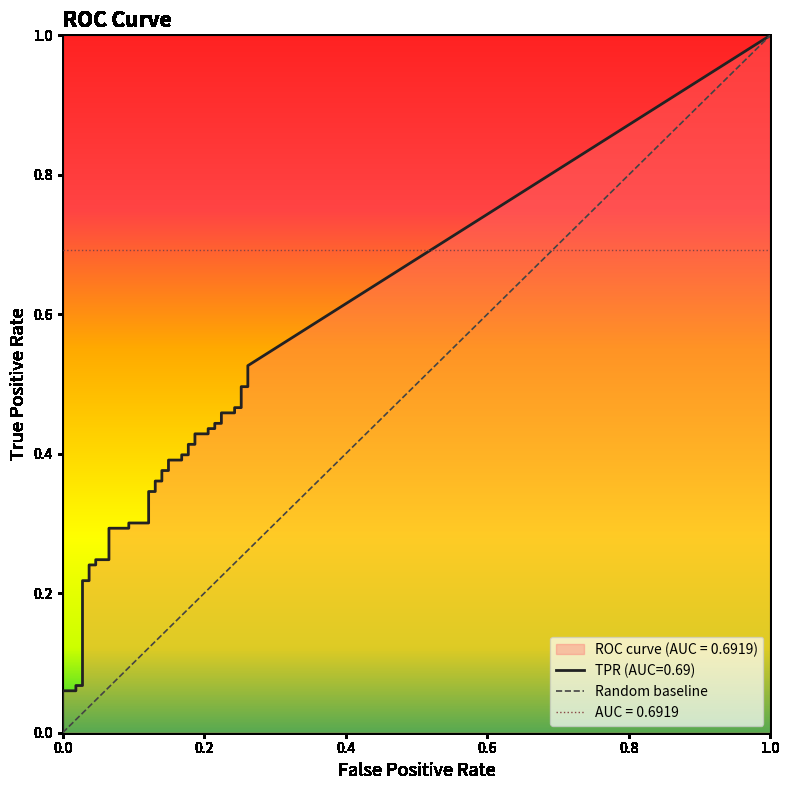

Between 1.0 and 0.0, which is larger?

1.0